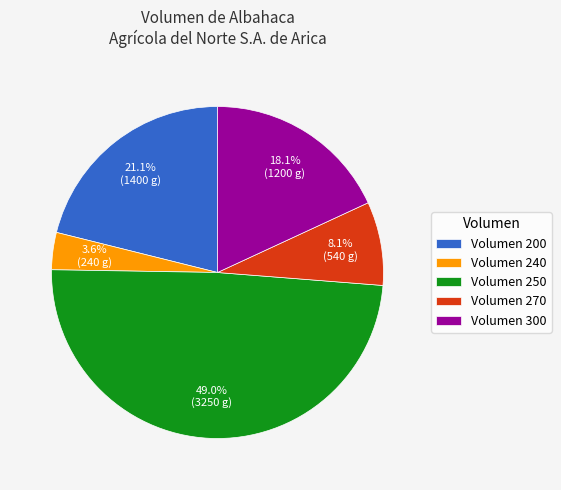

What is the largest slice in the pie chart?

Volumen 250